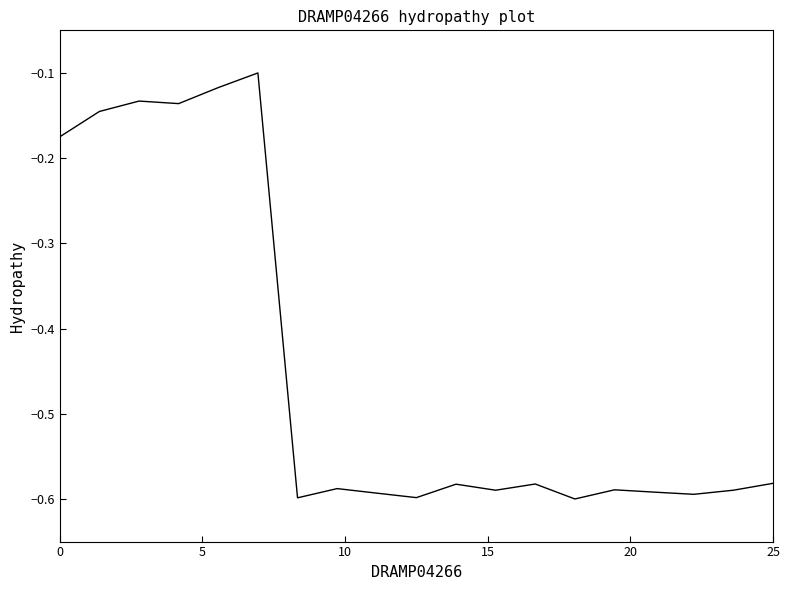

What is the difference between the maximum and minimum values?

0.5